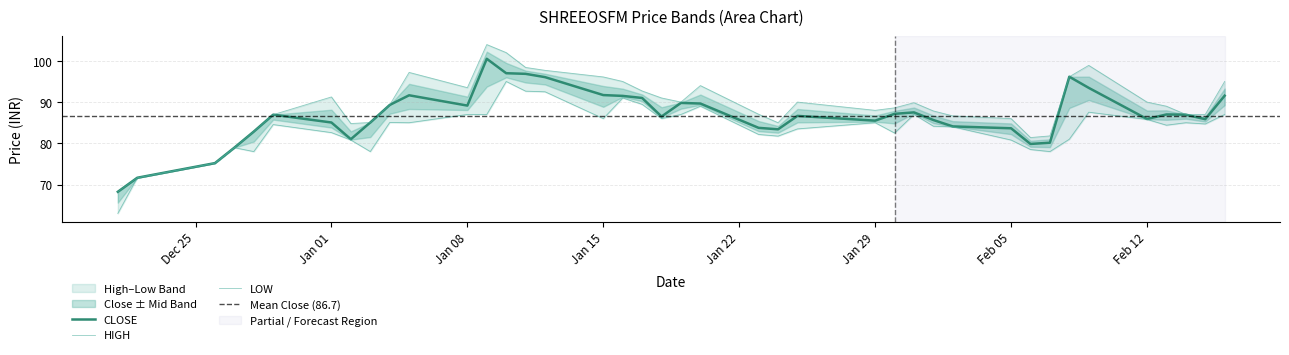

At which label does CLOSE first exceed 86?

2023-12-29